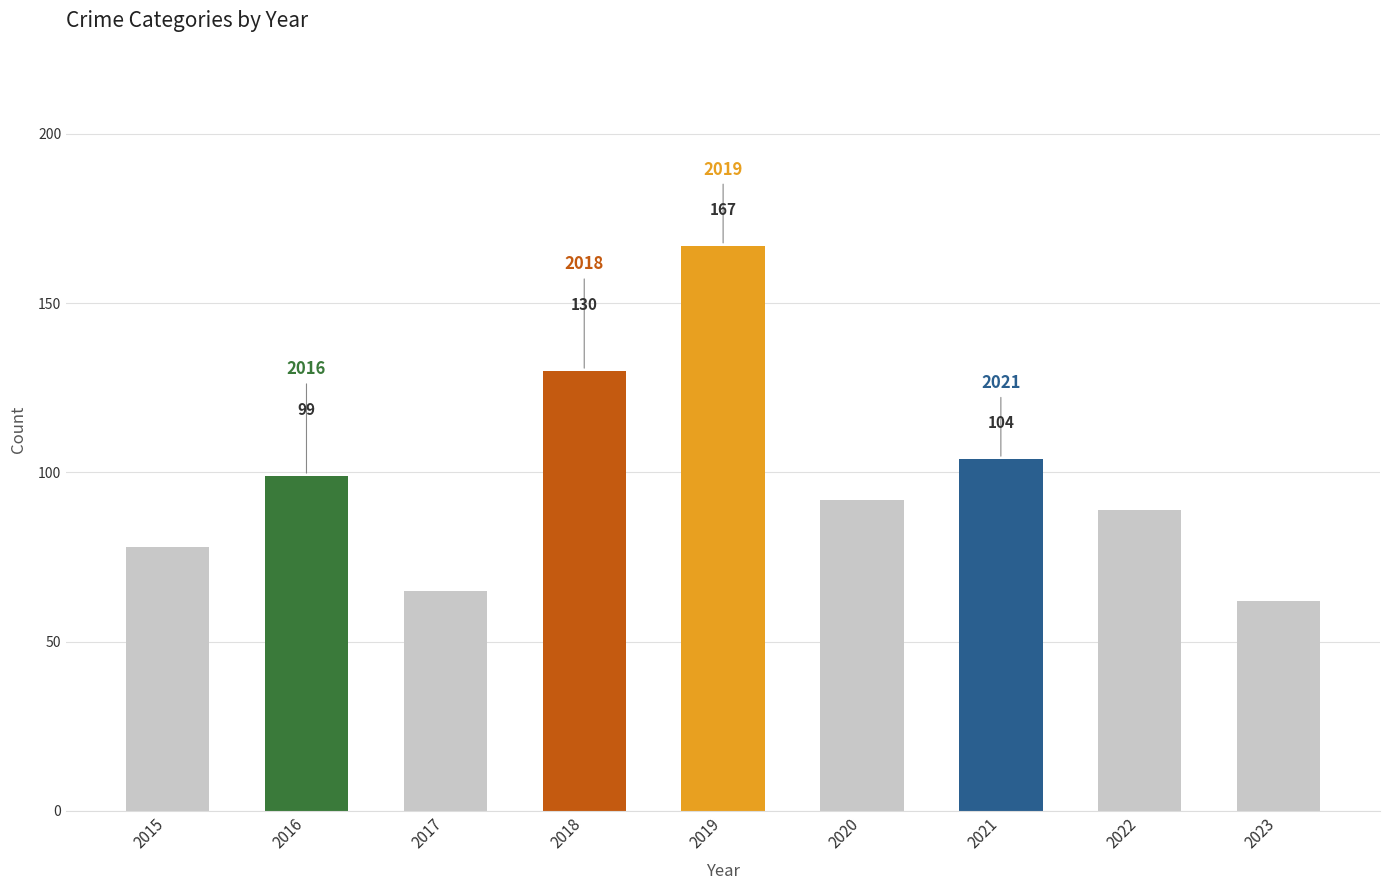

Rank the categories by value from lowest to highest.

2023, 2017, 2015, 2022, 2020, 2016, 2021, 2018, 2019